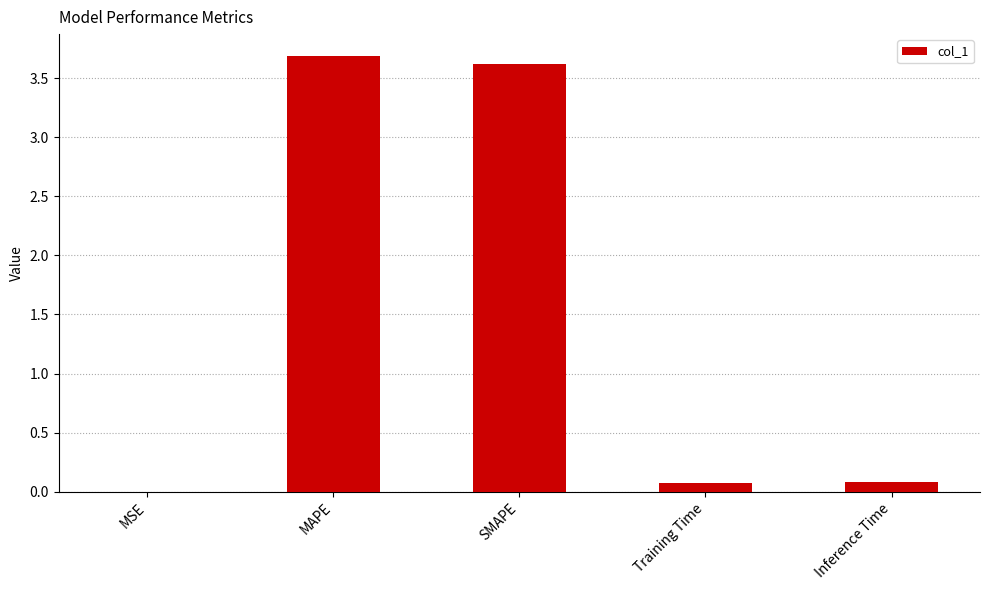

How many distinct data groups are displayed?

1